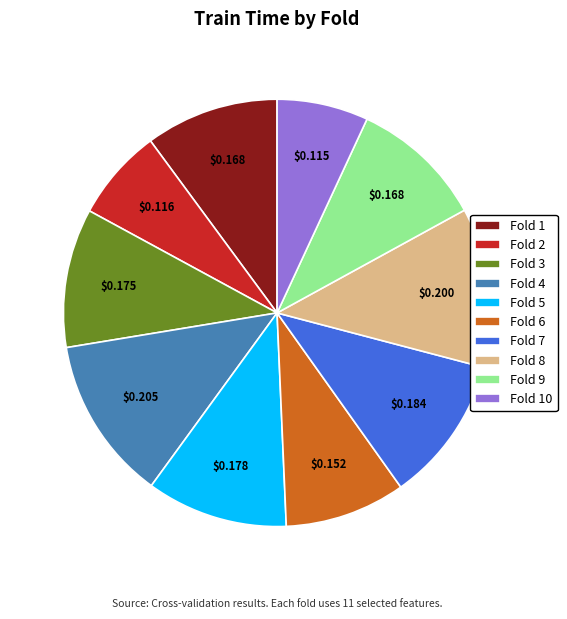

Is the sum of Fold 4 and Fold 6 greater than half?

No